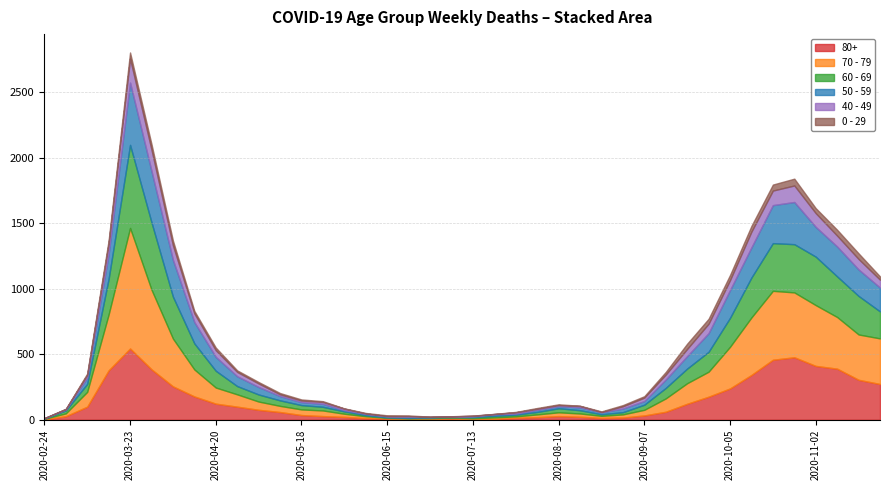

What is the maximum value for 50 - 59?

475